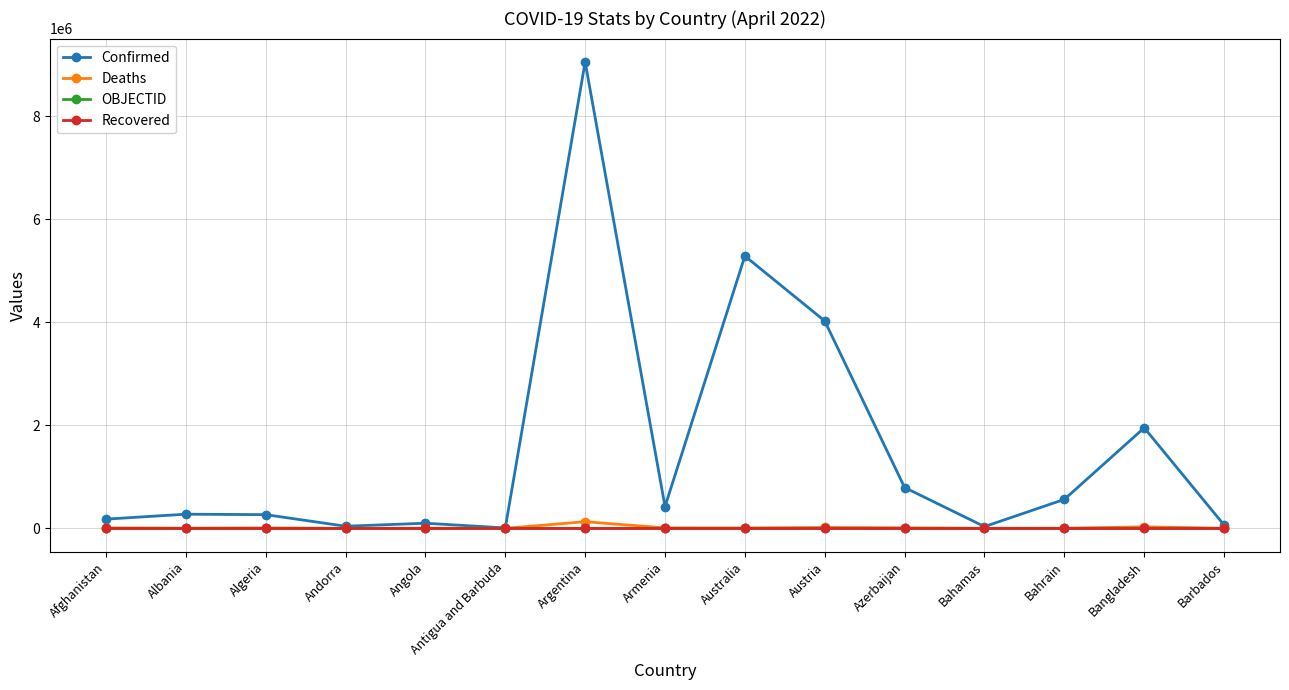

What position from the right is Armenia?

8